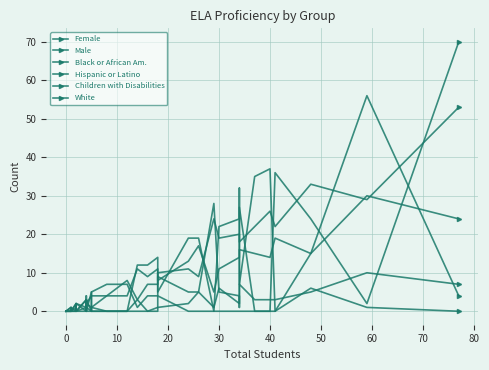

In Hispanic or Latino, how many points are higher than both neighbors (excluding endpoints)?

6